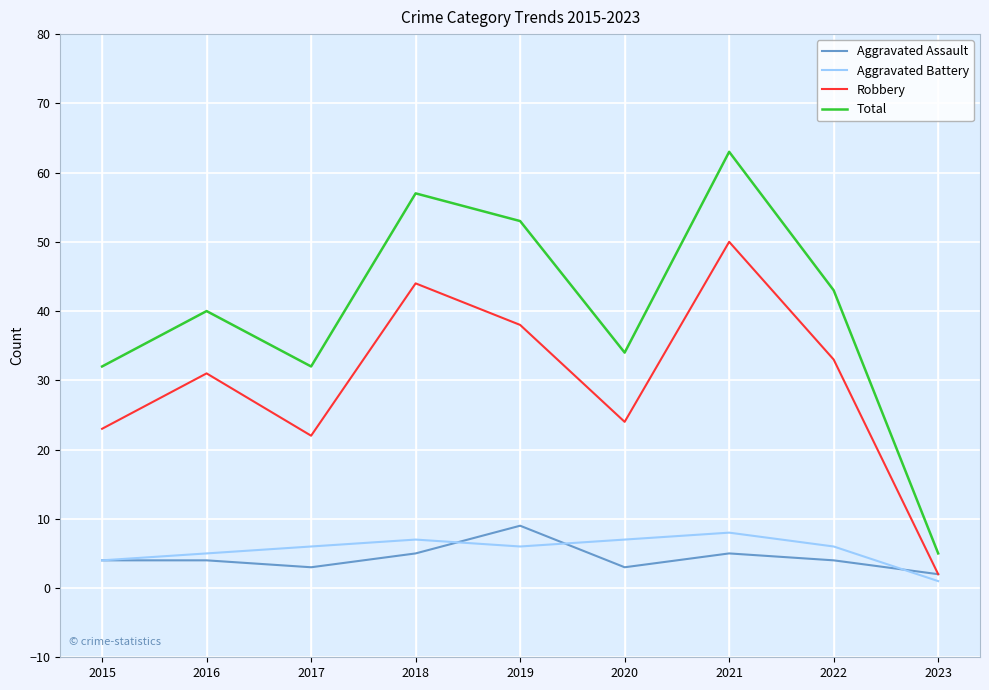

What are all the series names shown in the legend?

Aggravated Assault, Aggravated Battery, Robbery, Total